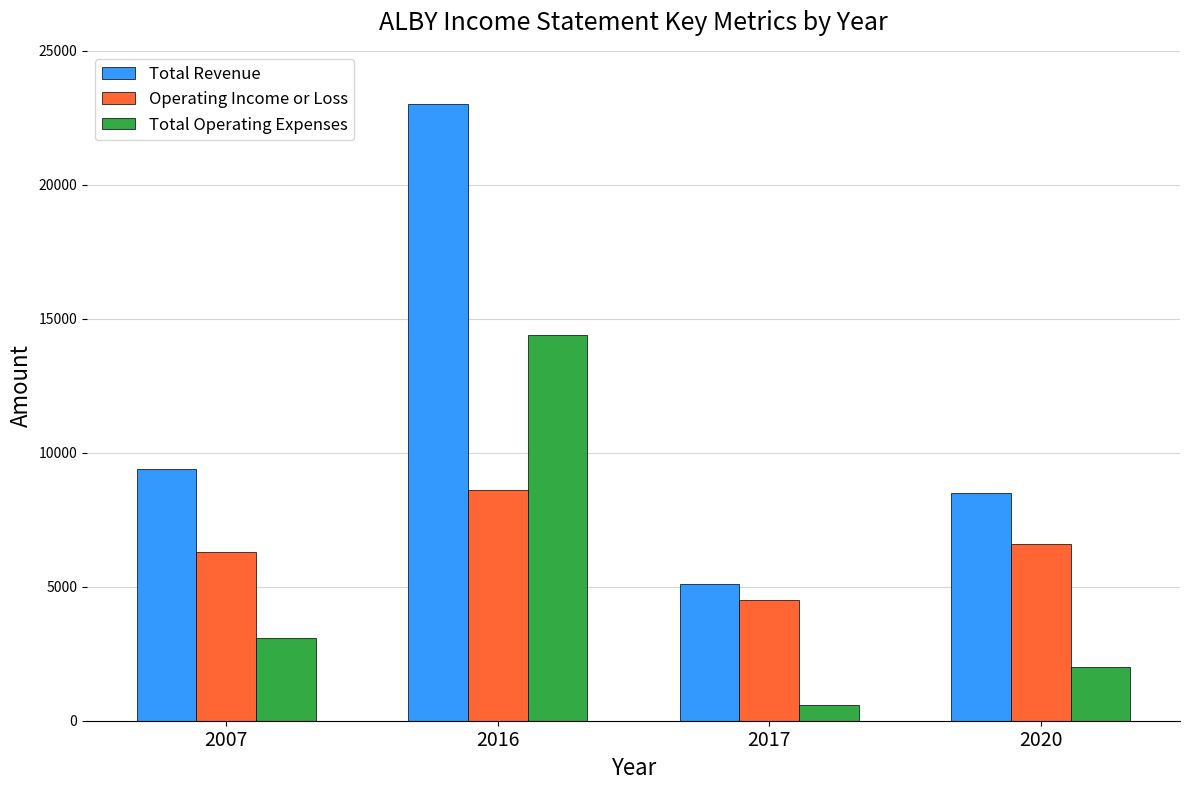

What is the total value across all series at 2020?

17100